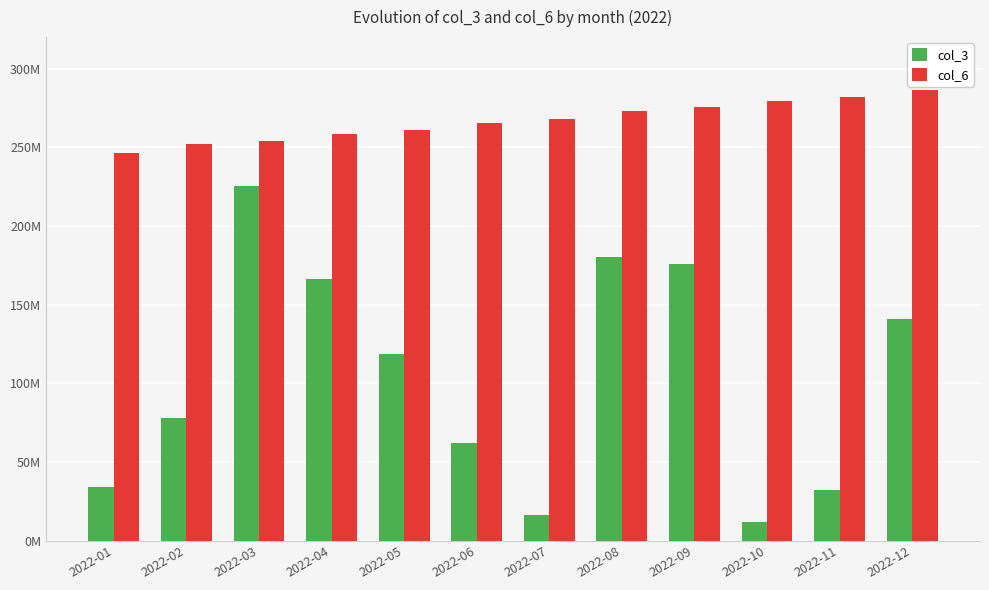

Rank the categories by col_3 value from highest to lowest.

2022-03, 2022-08, 2022-09, 2022-04, 2022-12, 2022-05, 2022-02, 2022-06, 2022-01, 2022-11, 2022-07, 2022-10